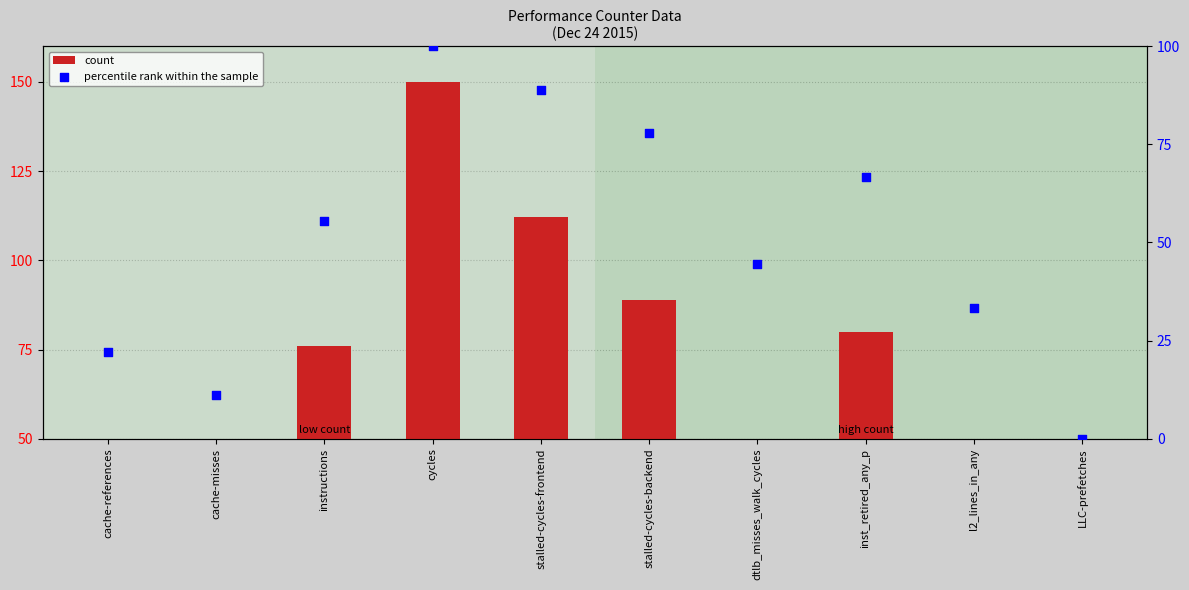

Is the value of count at LLC-prefetches greater than the value of percentile rank within the sample at cache-misses?

No